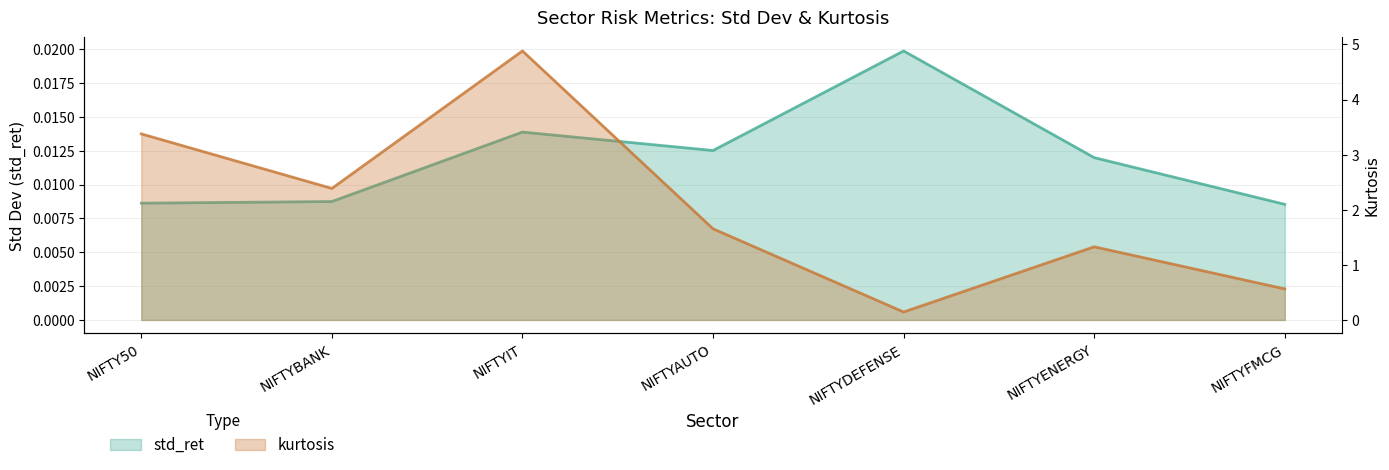

What is the label of the 3rd point from the right?

NIFTYDEFENSE